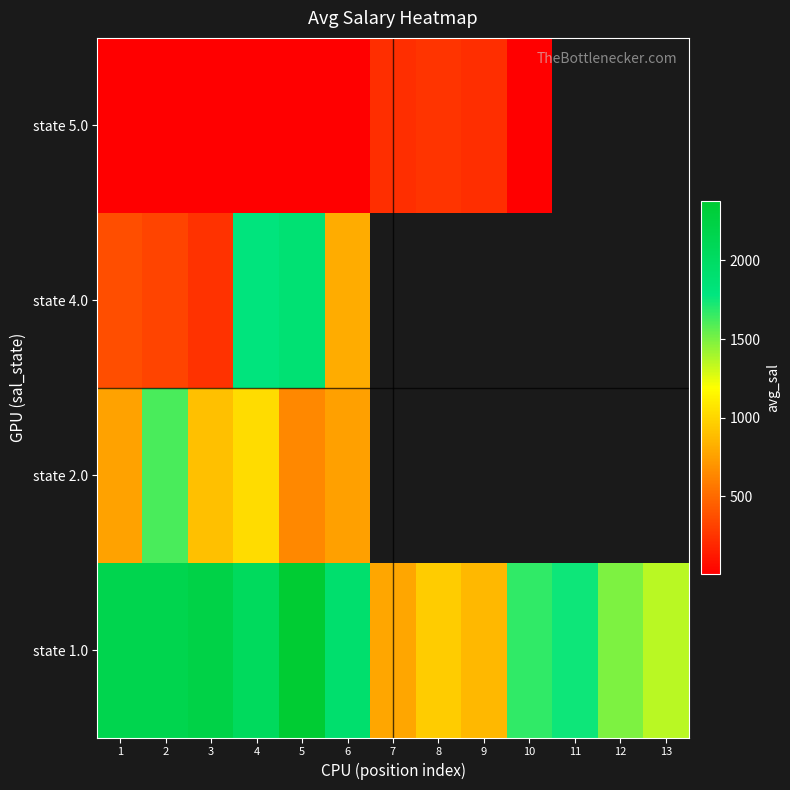

What is the spread (max minus min) of values at 10?

1662.6